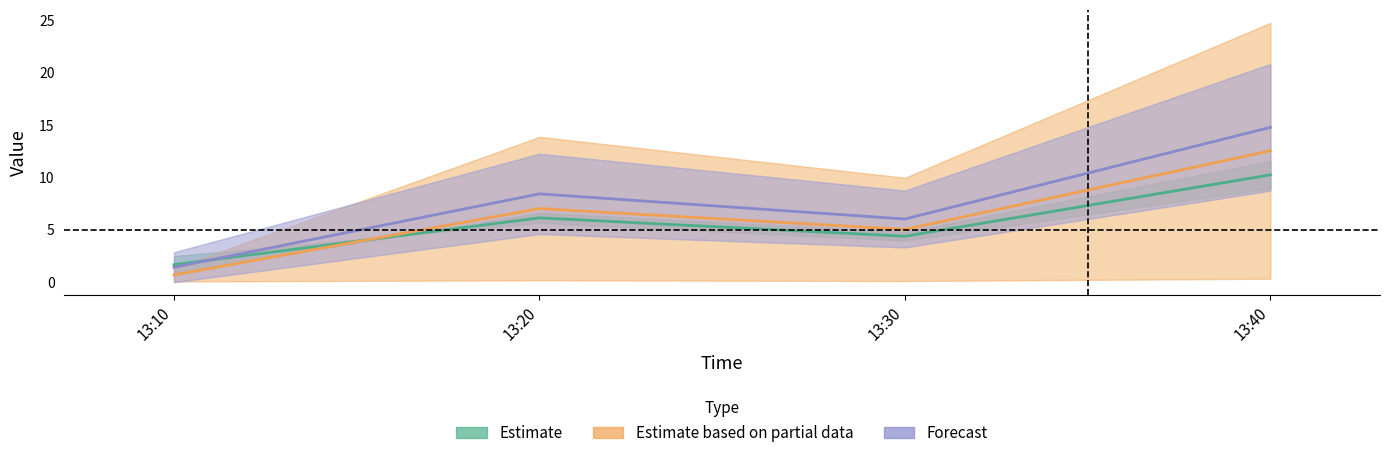

What is the total value across all series at 13:40?

37.5